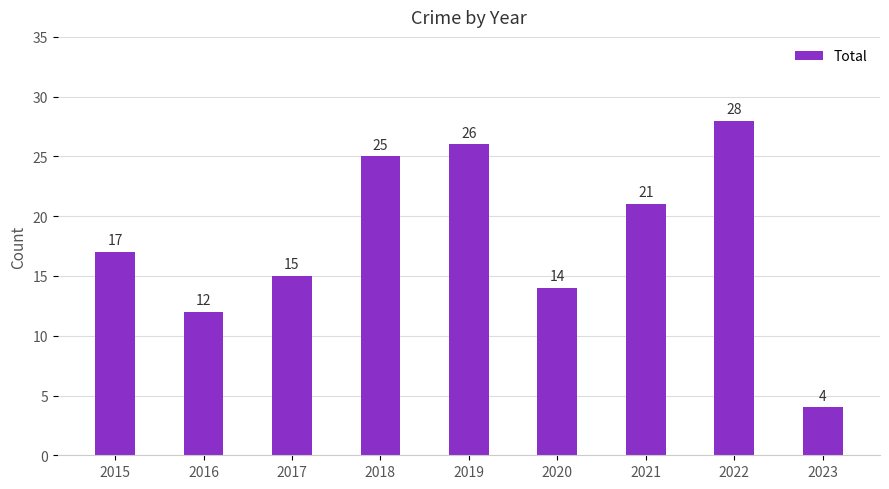

Count the number of categories in the chart.

9